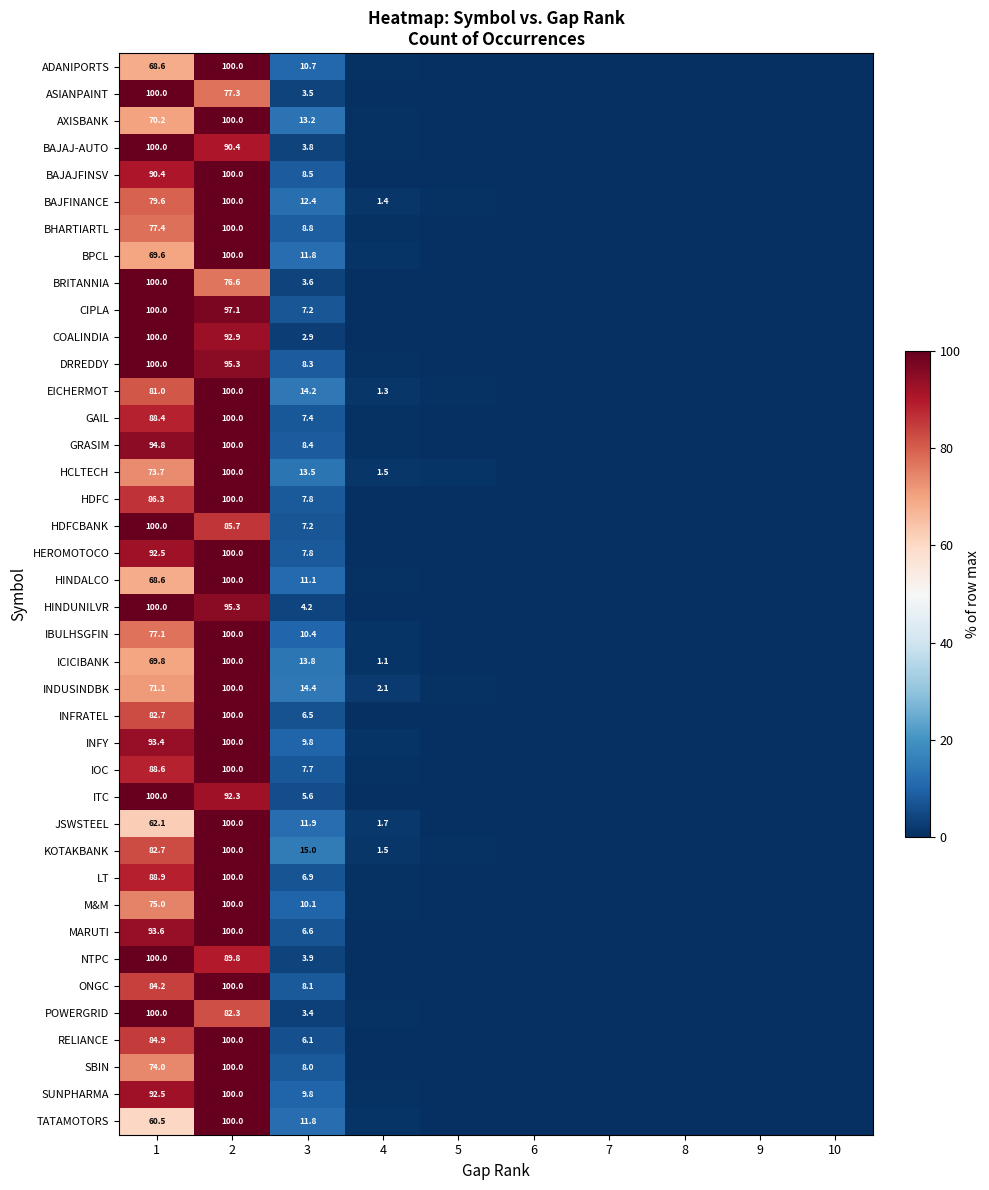

At how many categories does at least one series exceed 5?

3